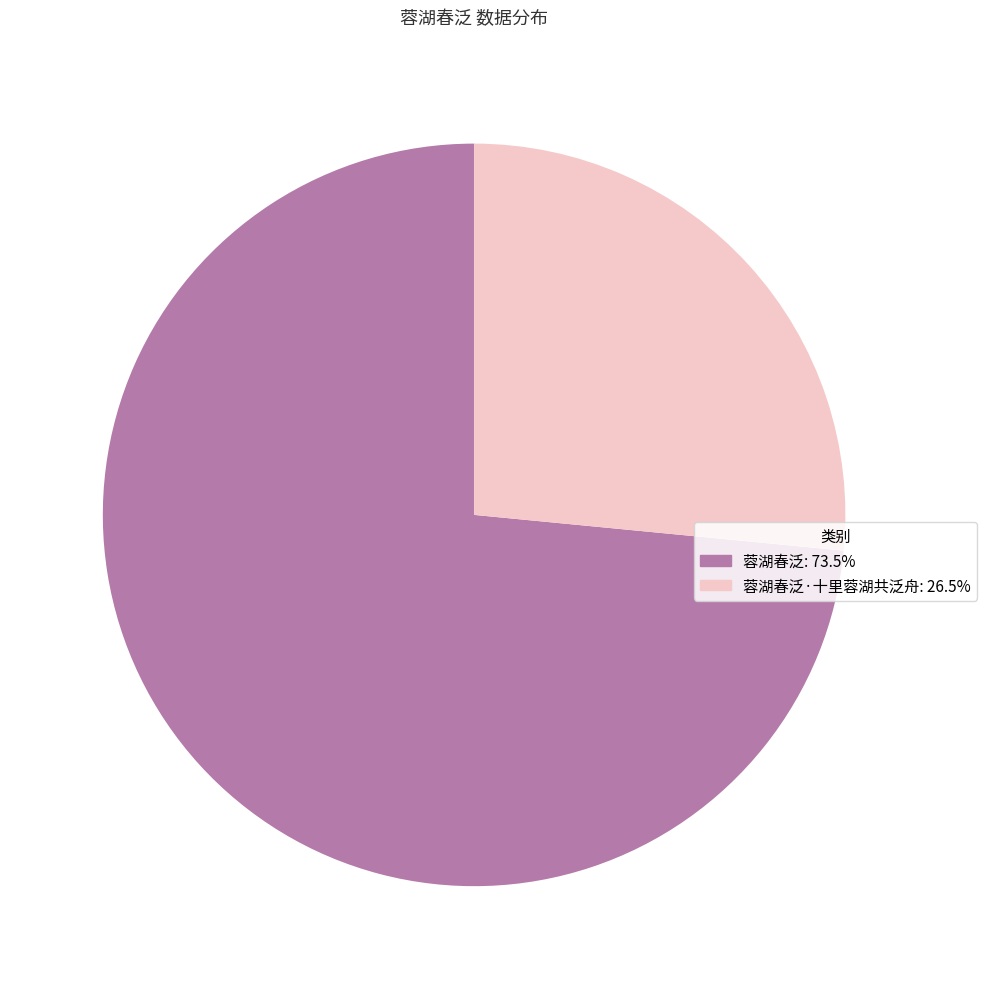

Does any single category account for the majority?

Yes